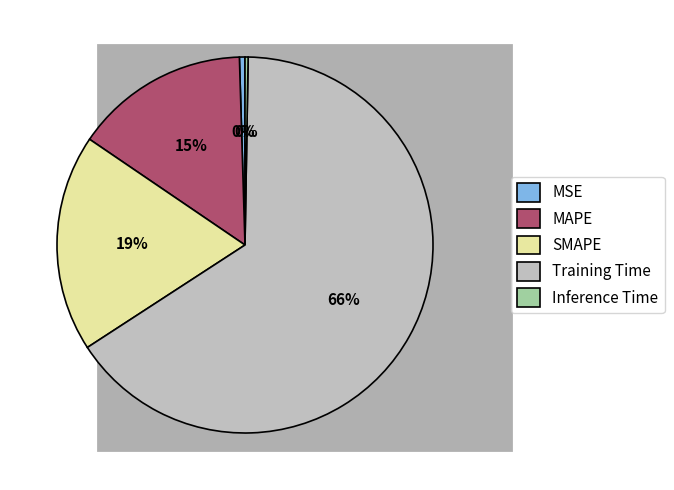

Which slice is the largest?

Training Time